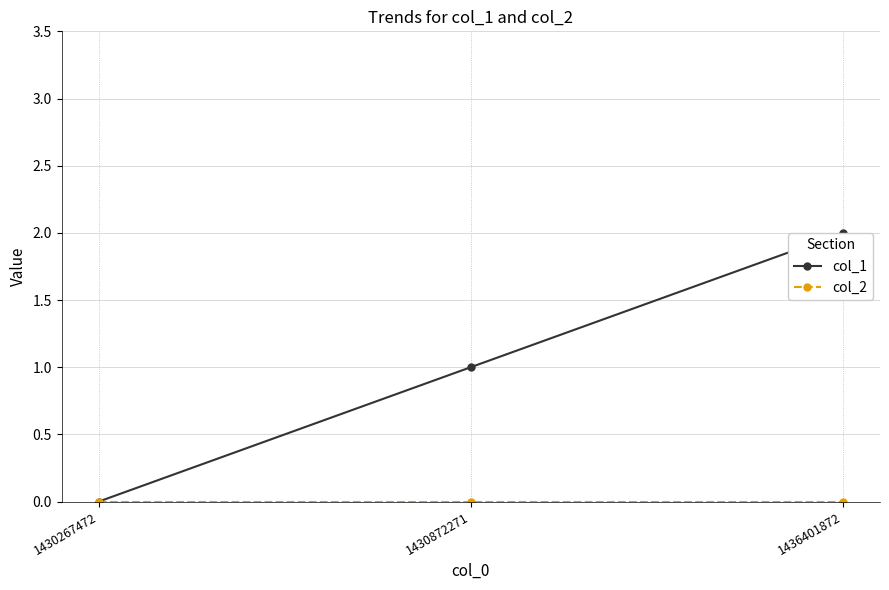

At which category does the chart reach its peak across all series?

1436401872